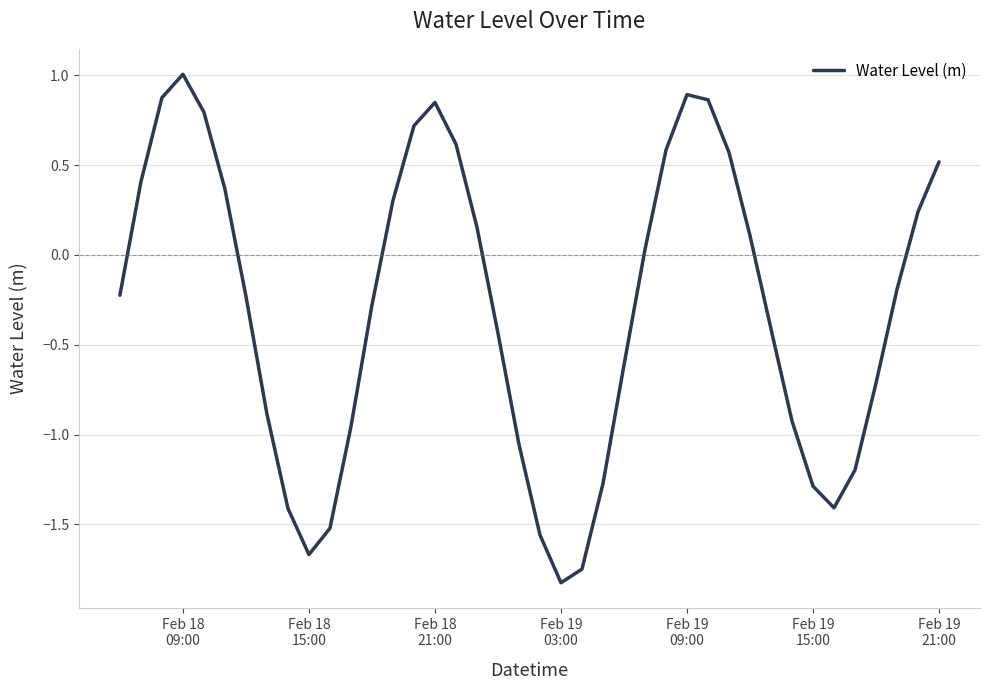

What is the greatest value displayed?

1.0